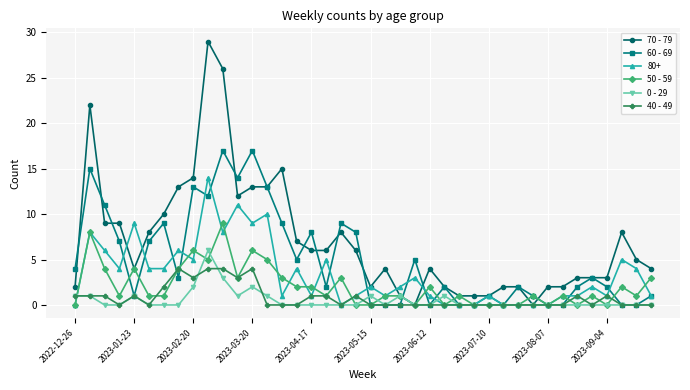

Rank the series by their maximum value, from lowest to highest.

40 - 49, 0 - 29, 50 - 59, 80+, 60 - 69, 70 - 79